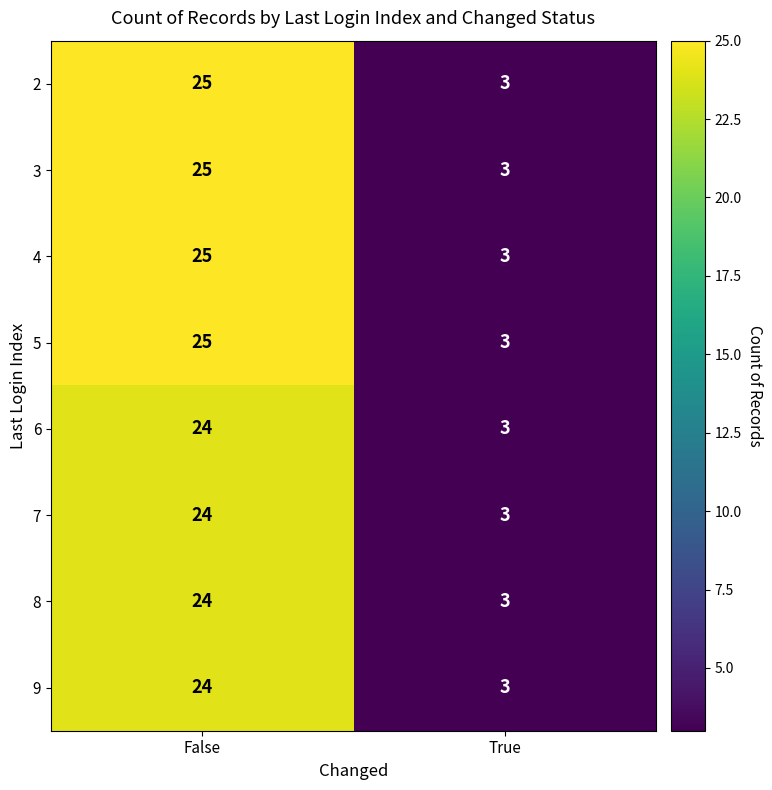

What is the approximate value of 3 at True?

3